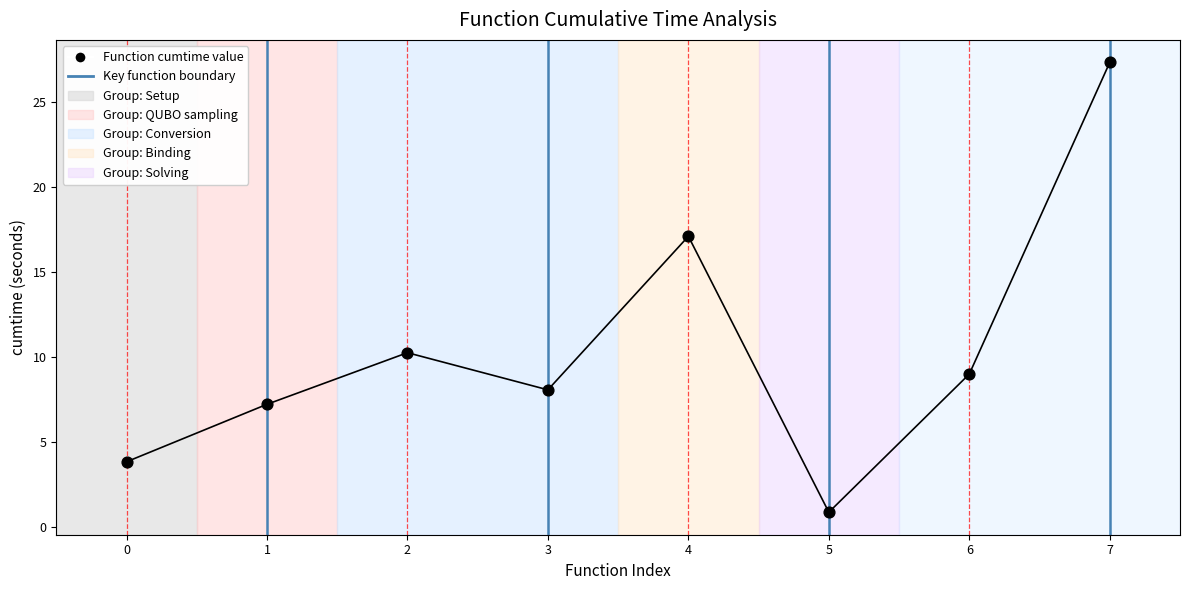

What is the range of Y values (max minus min)?

26.5